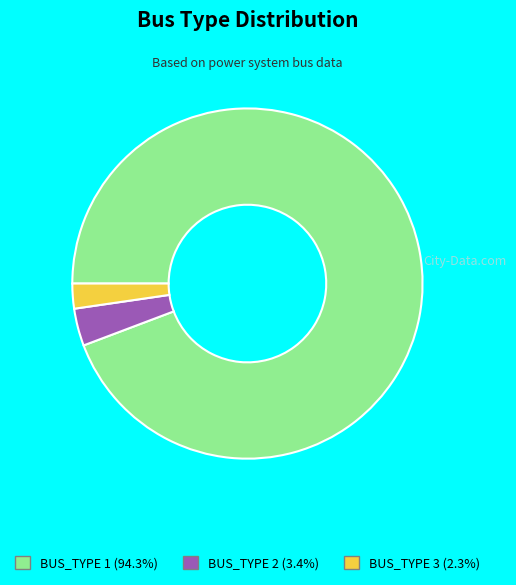

Approximately how many times larger is the value at BUS_TYPE 1 compared to BUS_TYPE 3?

41.0